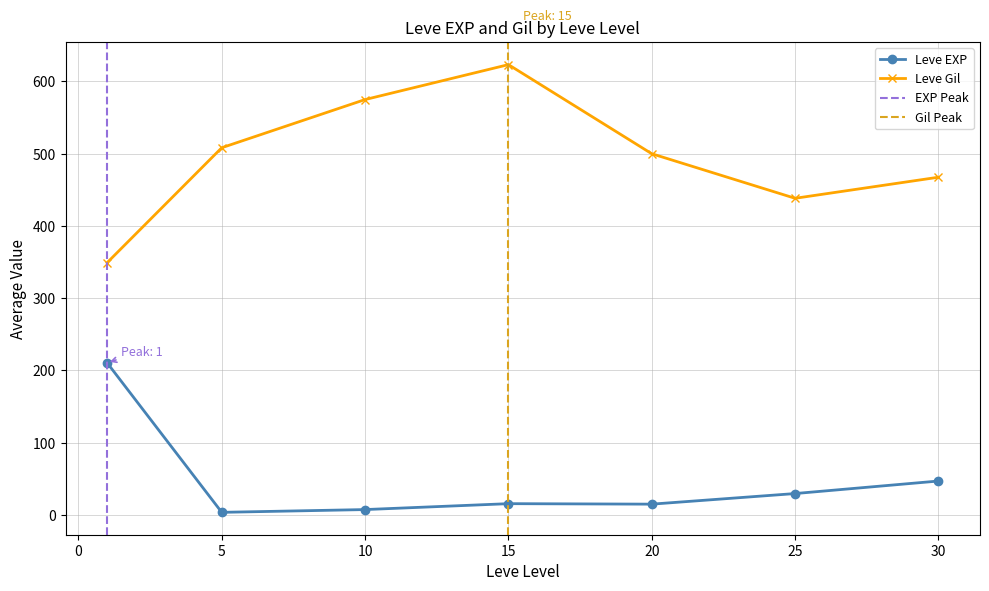

Does the chart display data point markers on the line(s)?

Yes